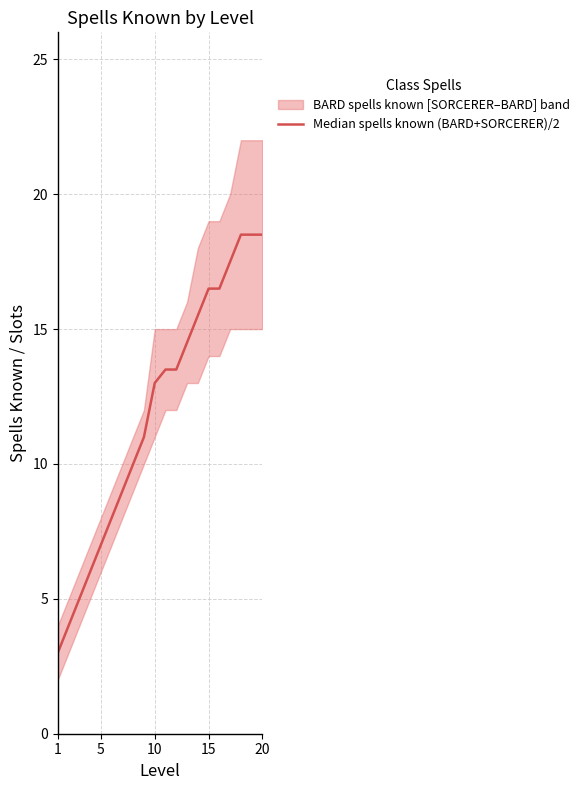

Which label corresponds to the smallest value in the chart?

1